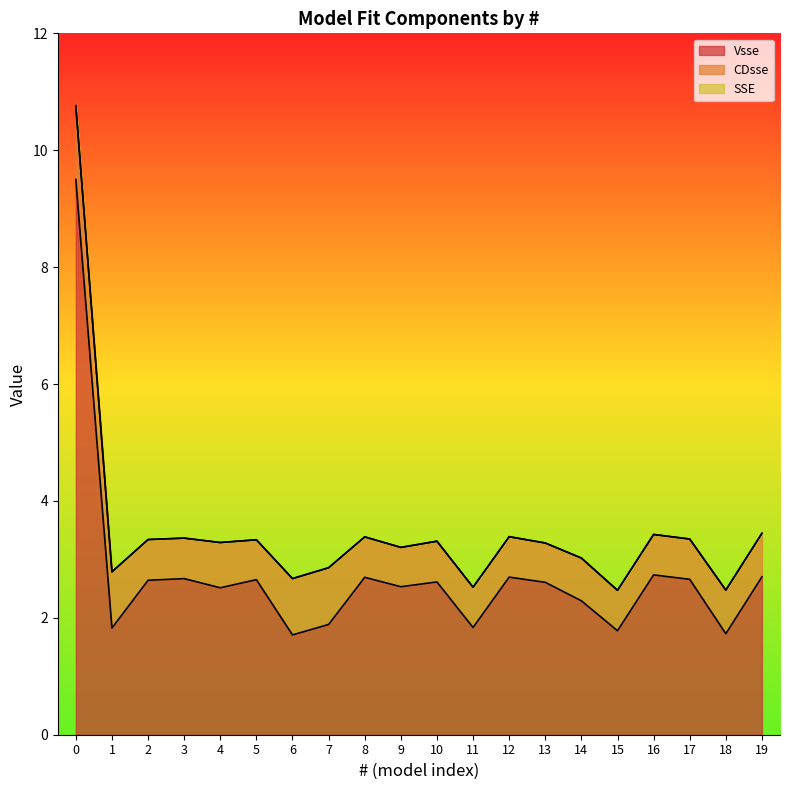

What is the value of the SSE point at the 9th from the left?

3.4